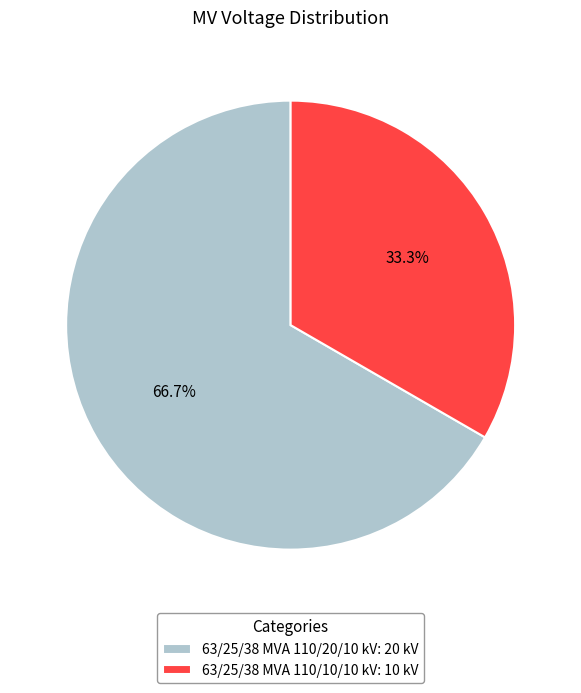

To the nearest percent, what is the combined percentage of 63/25/38 MVA 110/10/10 kV and 63/25/38 MVA 110/20/10 kV?

100%